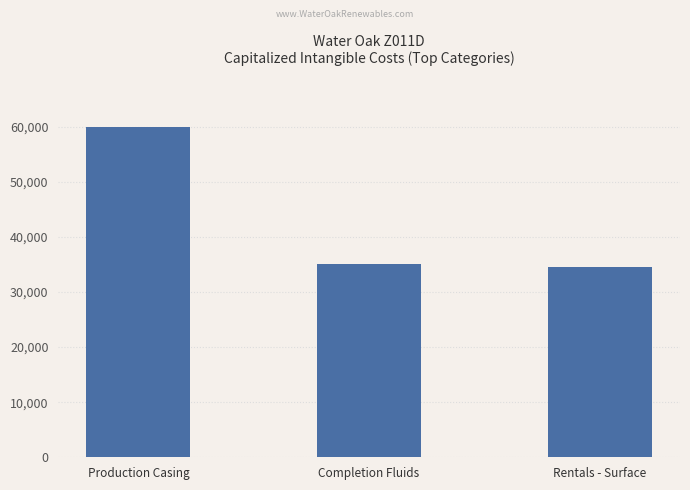

What is the value of the 3rd bar from the left?

34500